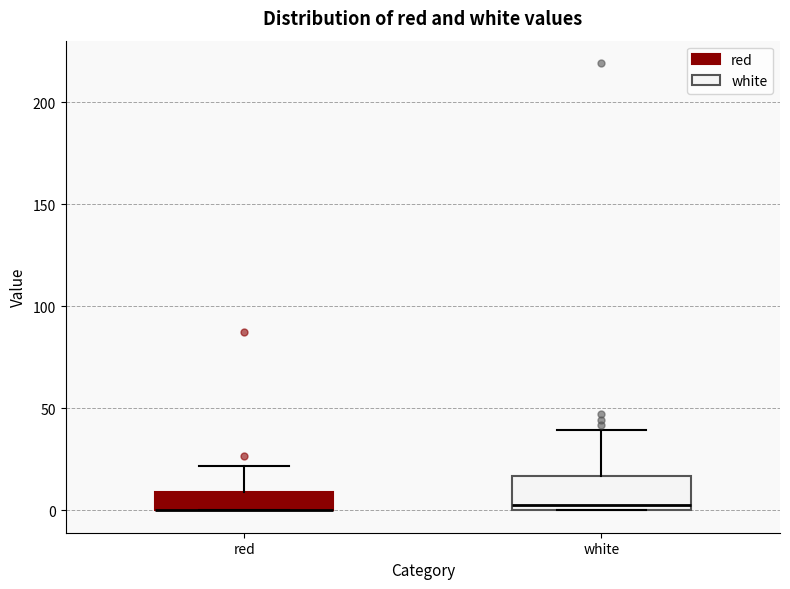

Where does the upper whisker of the box for white end on the y-axis? The values are not printed on the chart, so give them approximately, as read against the axis.

40